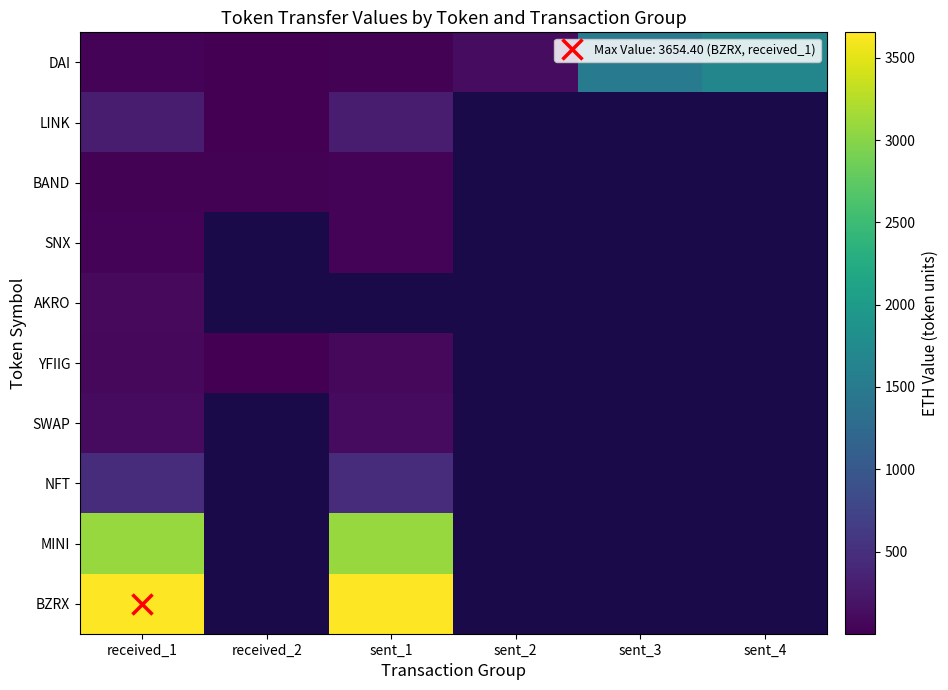

What is the difference between the BAND values at received_2 and sent_1?

20.2